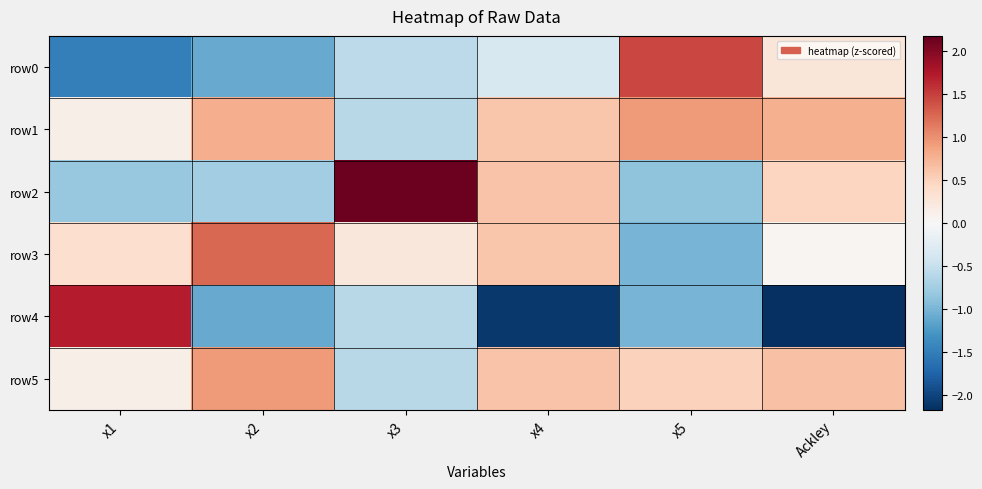

List the series in order of their peak value, lowest first.

row5, row1, row3, row0, row4, row2